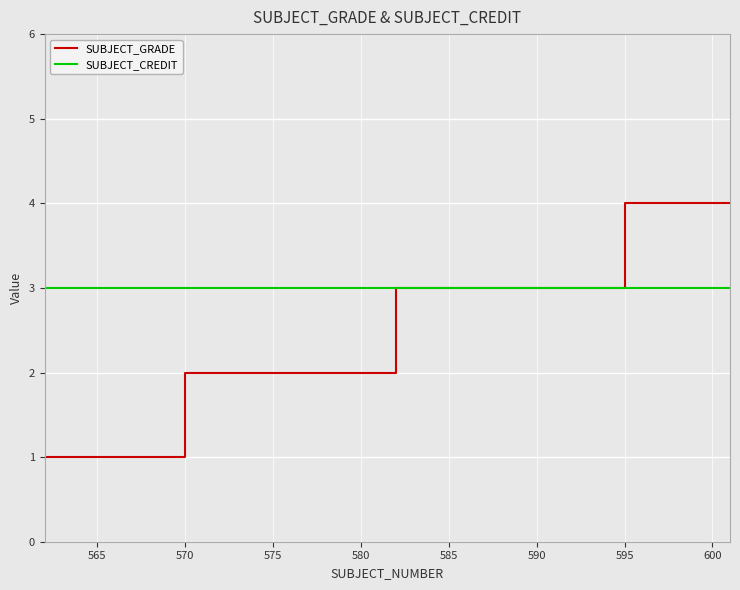

What is the highest value of the SUBJECT_GRADE series?

4